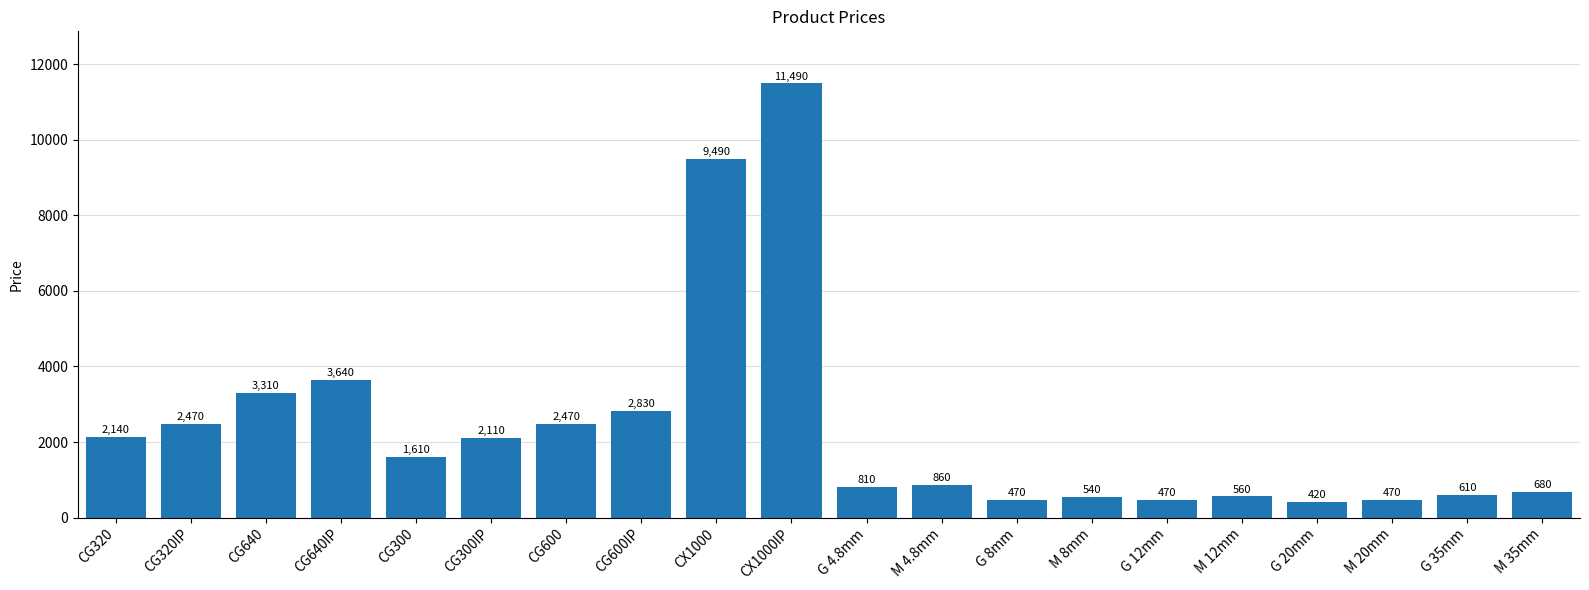

What position from the right is CG300IP?

15